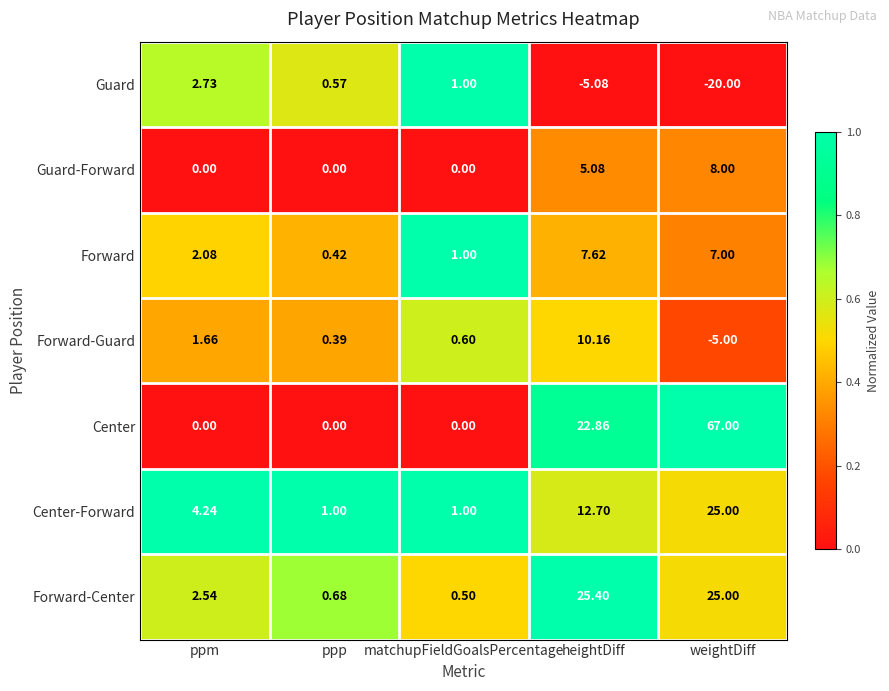

Which category has the highest value across all series?

weightDiff